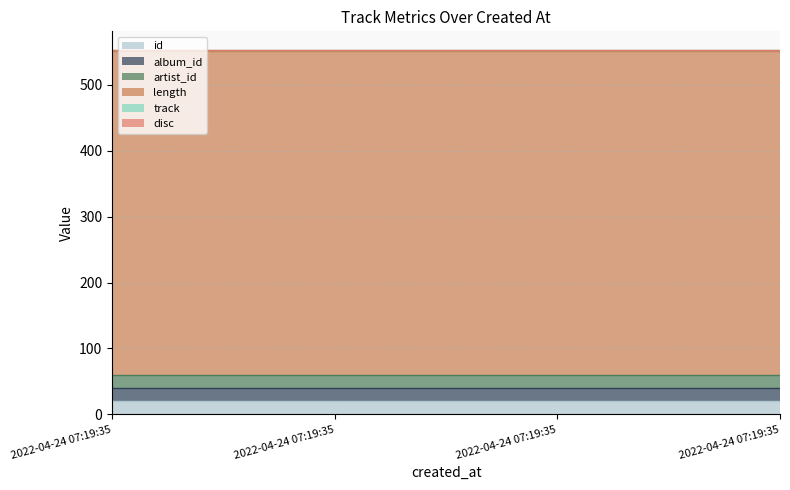

The value of disc at 2022-04-24 07:19:35 is 1.0. True or false?

True